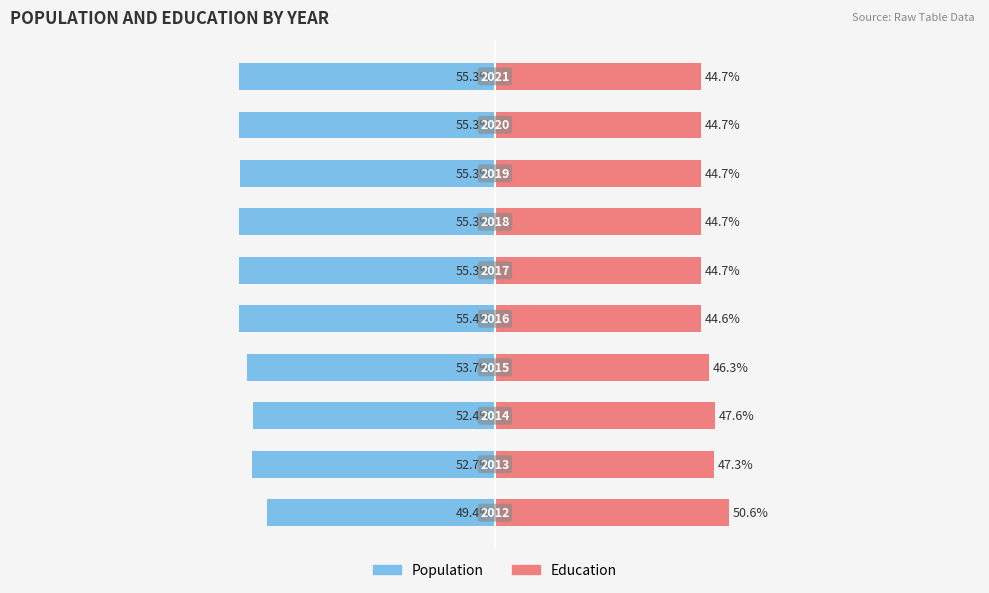

How many series are shown in this chart?

2